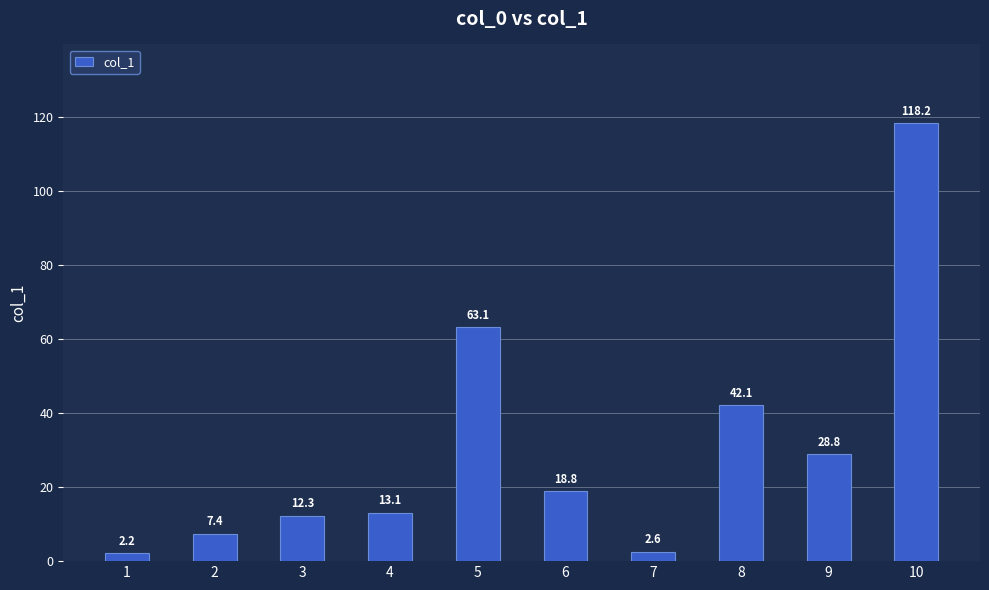

What is the value of the 6th bar from the left?

18.8